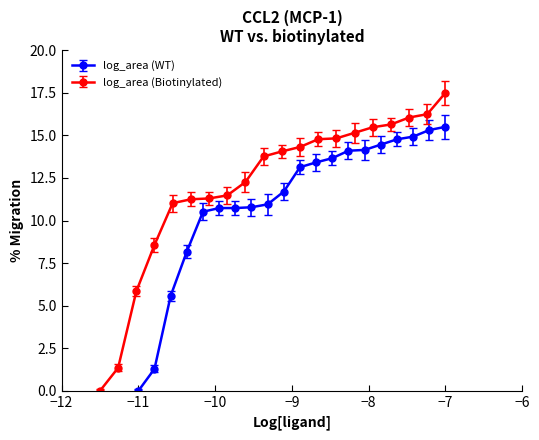

What is the maximum value for log_area (WT)?

15.5